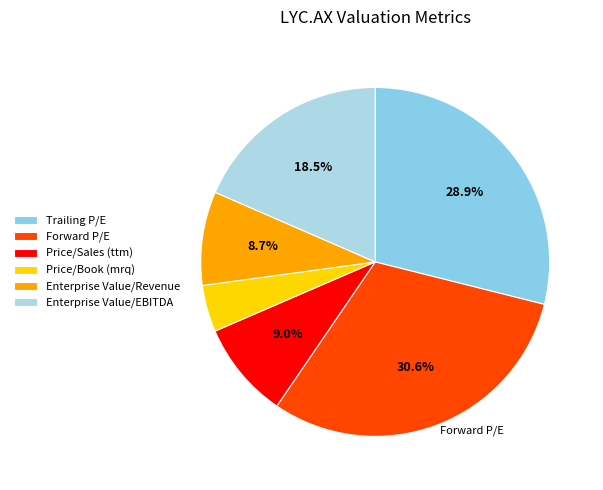

Count the number of slices in the pie.

6